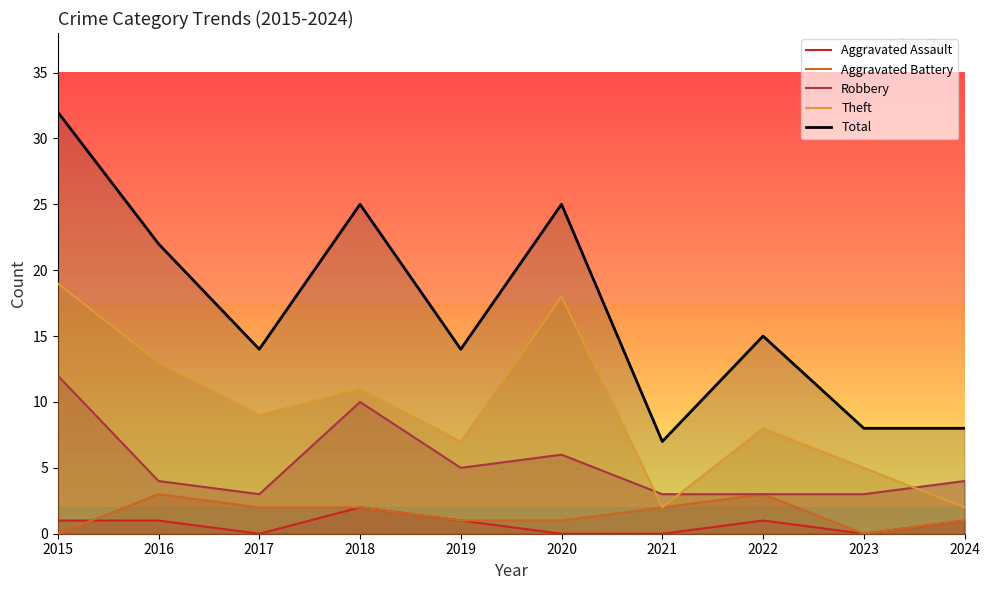

Does the chart display data point markers on the line(s)?

No